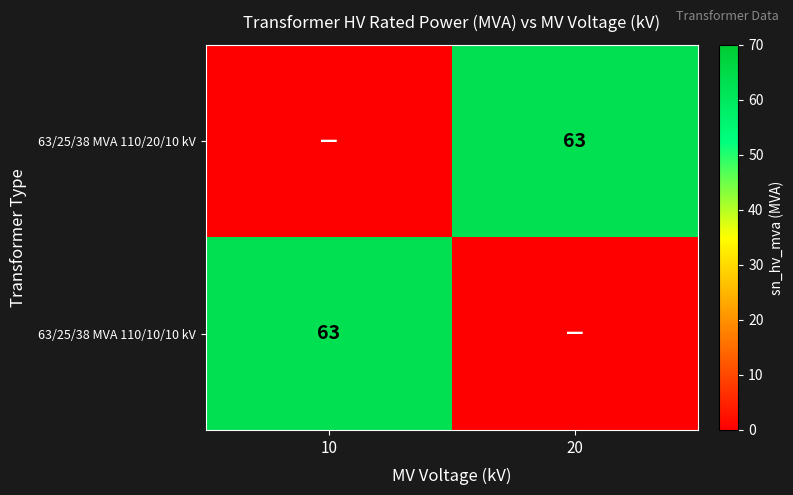

The 63/25/38 MVA 110/10/10 kV series shows 63 at 10. True or false?

True